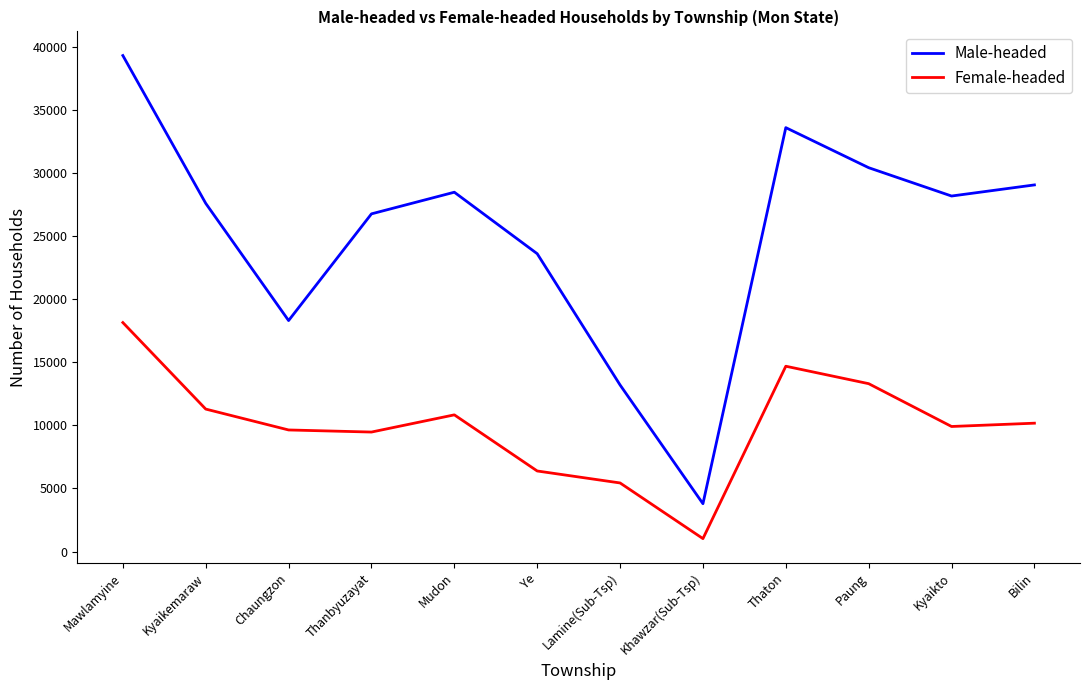

Which series changed the most between Khawzar(Sub-Tsp) and Thaton?

Male-headed